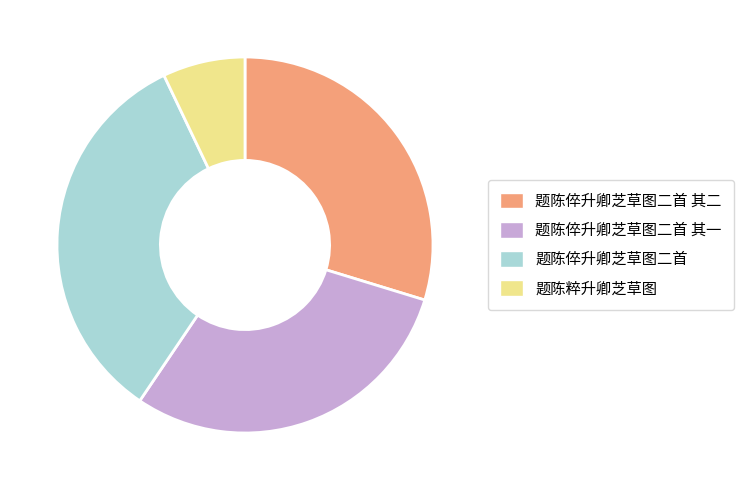

Do 题陈粹升卿芝草图 and 题陈倅升卿芝草图二首 其二 together represent more than half of the pie?

No